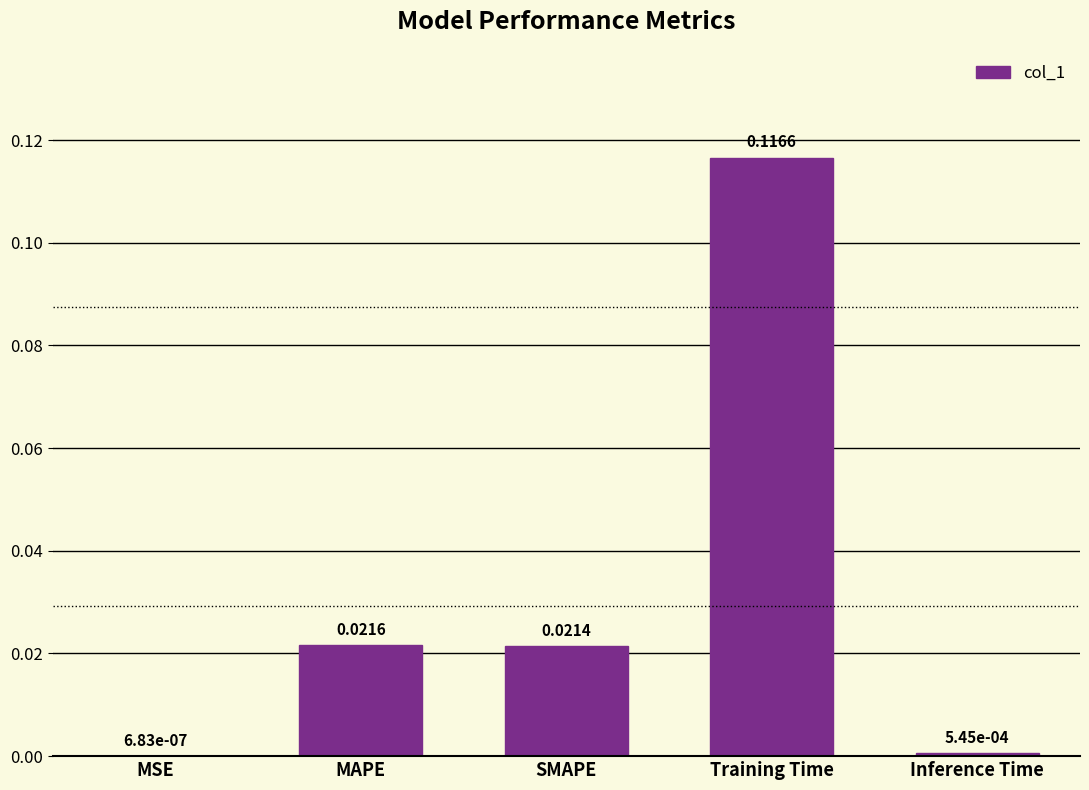

How many categories are shown in the chart?

5